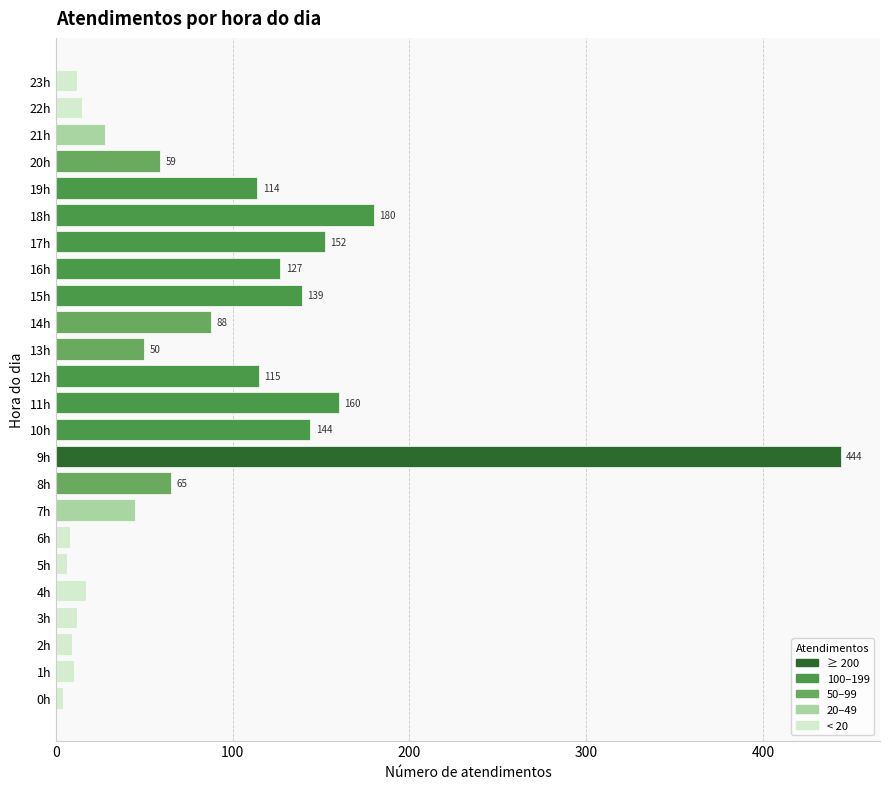

How many bars are there in total?

24